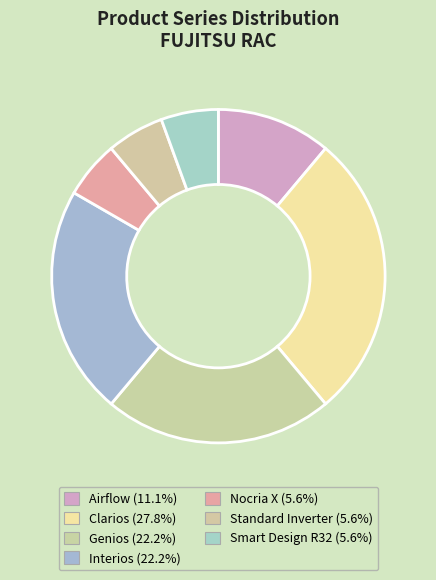

Count the number of slices in the pie.

7